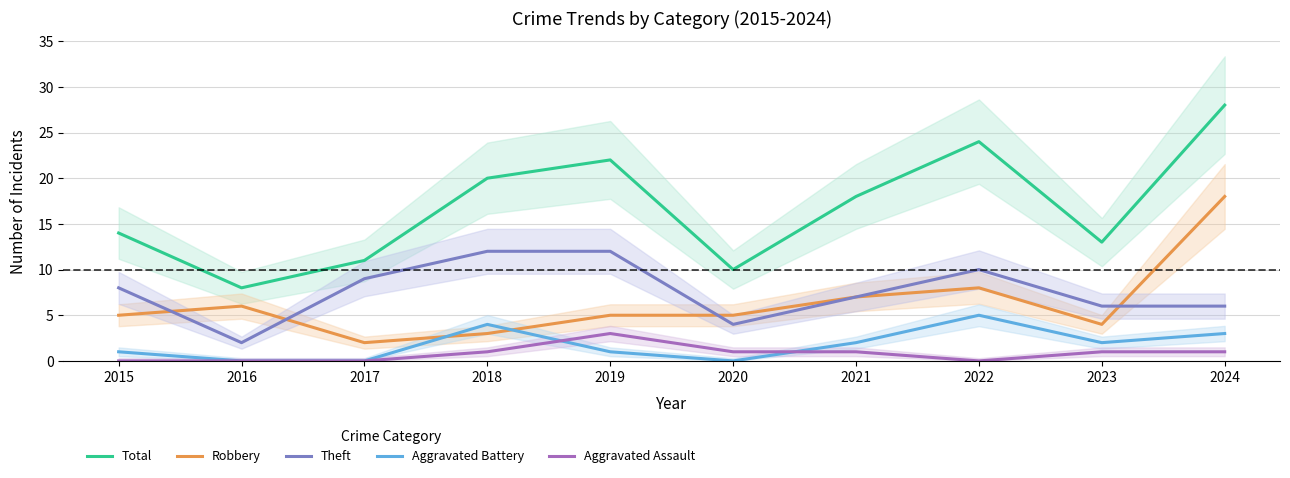

True or false: Theft and Aggravated Assault cross at least once.

False